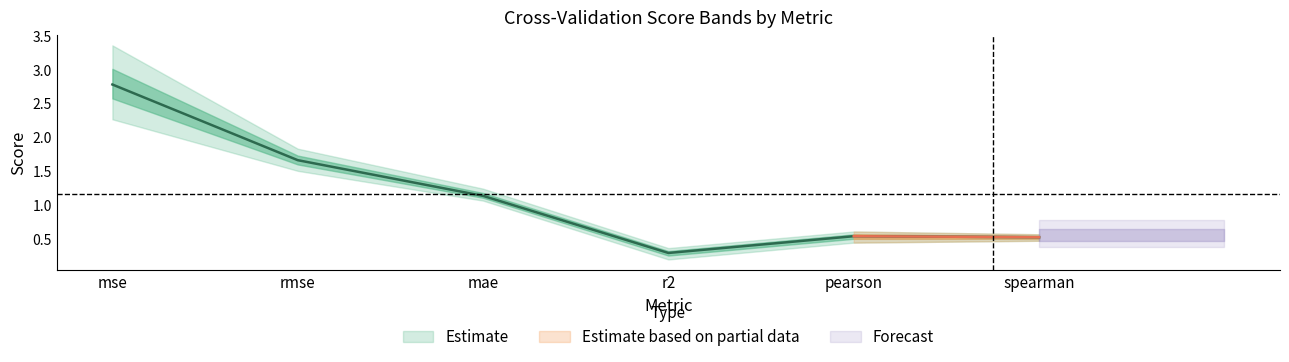

Does the chart have visible grid lines?

No